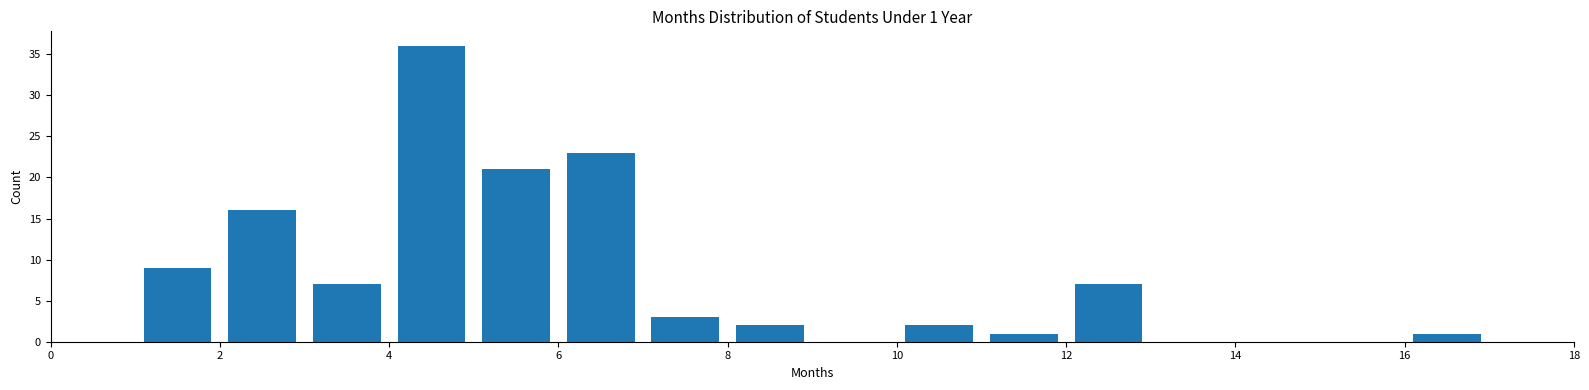

Over which range of the x-axis is the bar tallest?

4 to 5